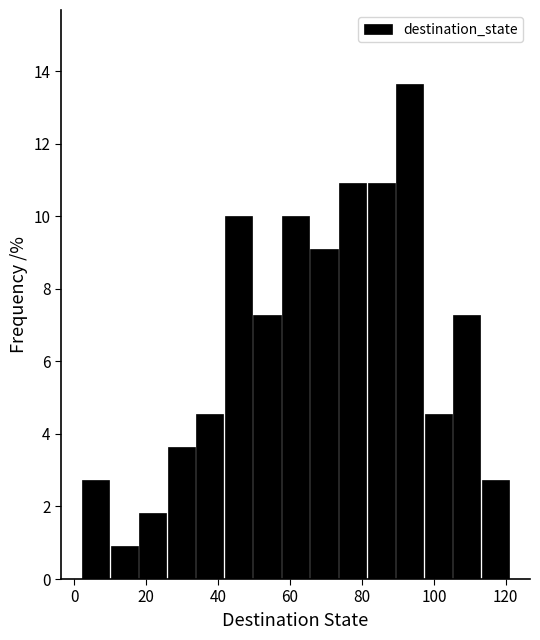

Around what value on the x-axis is the tallest bar? Give the approximate position of its centre, as read against the axis.

94